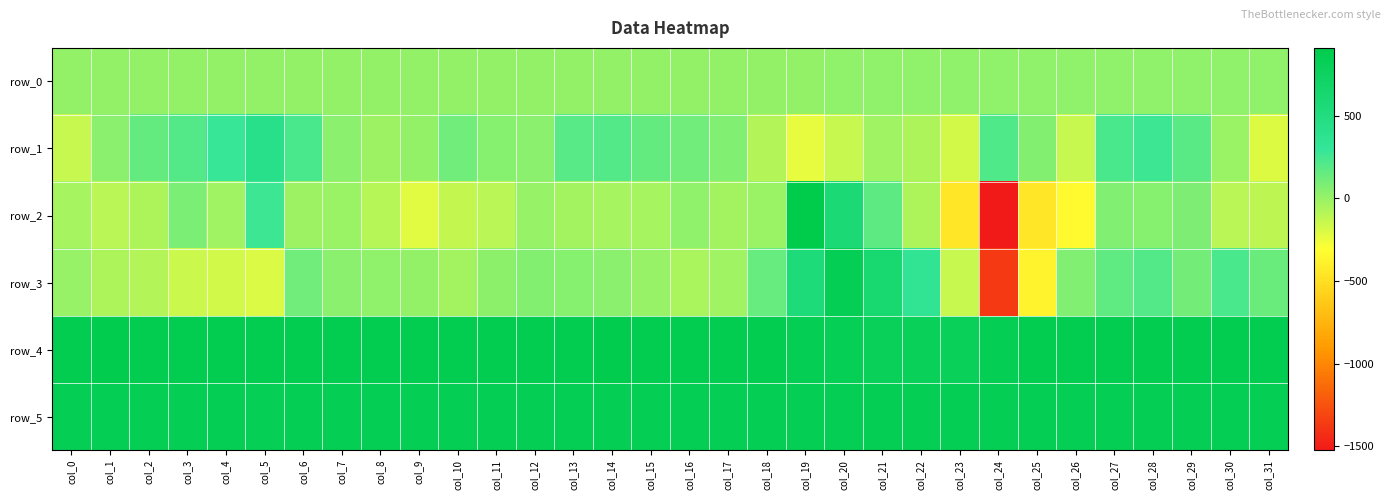

What is the total value across all series at col_16?

1818.1